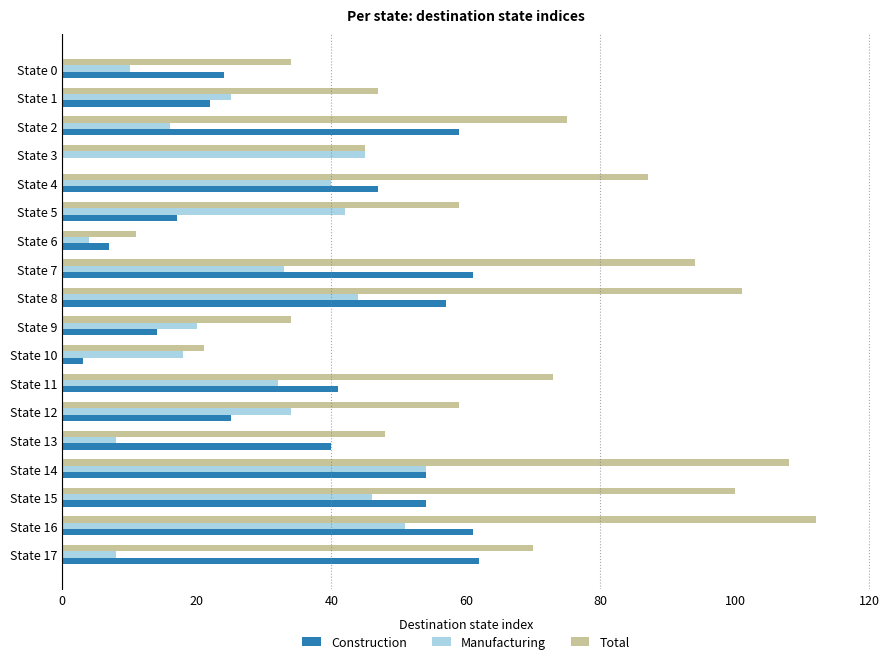

At which category is the sum across all series the highest?

State 16